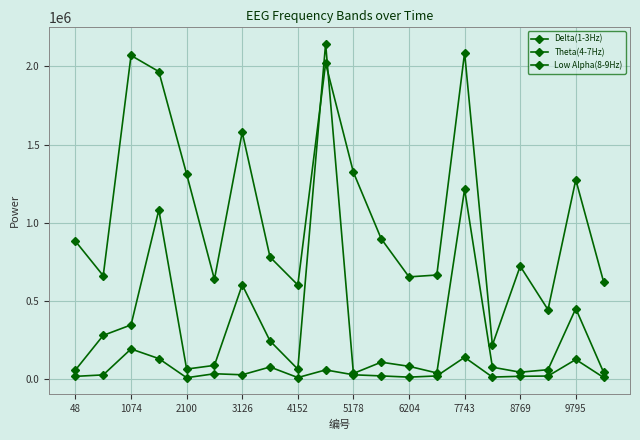

How many values in the Delta(1-3Hz) series are below 882046?

10